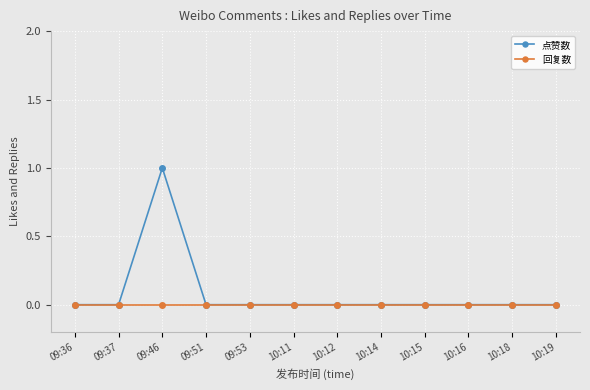

Rank the series by their maximum value, from lowest to highest.

回复数, 点赞数